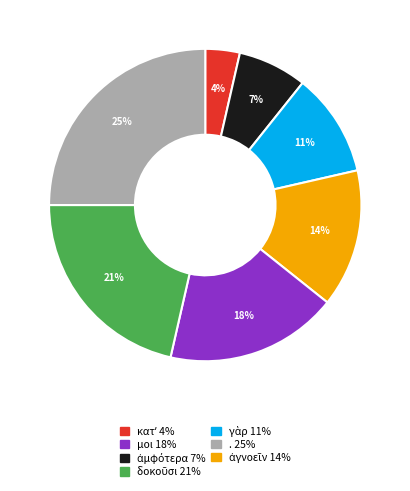

Is there a majority slice in this chart?

No